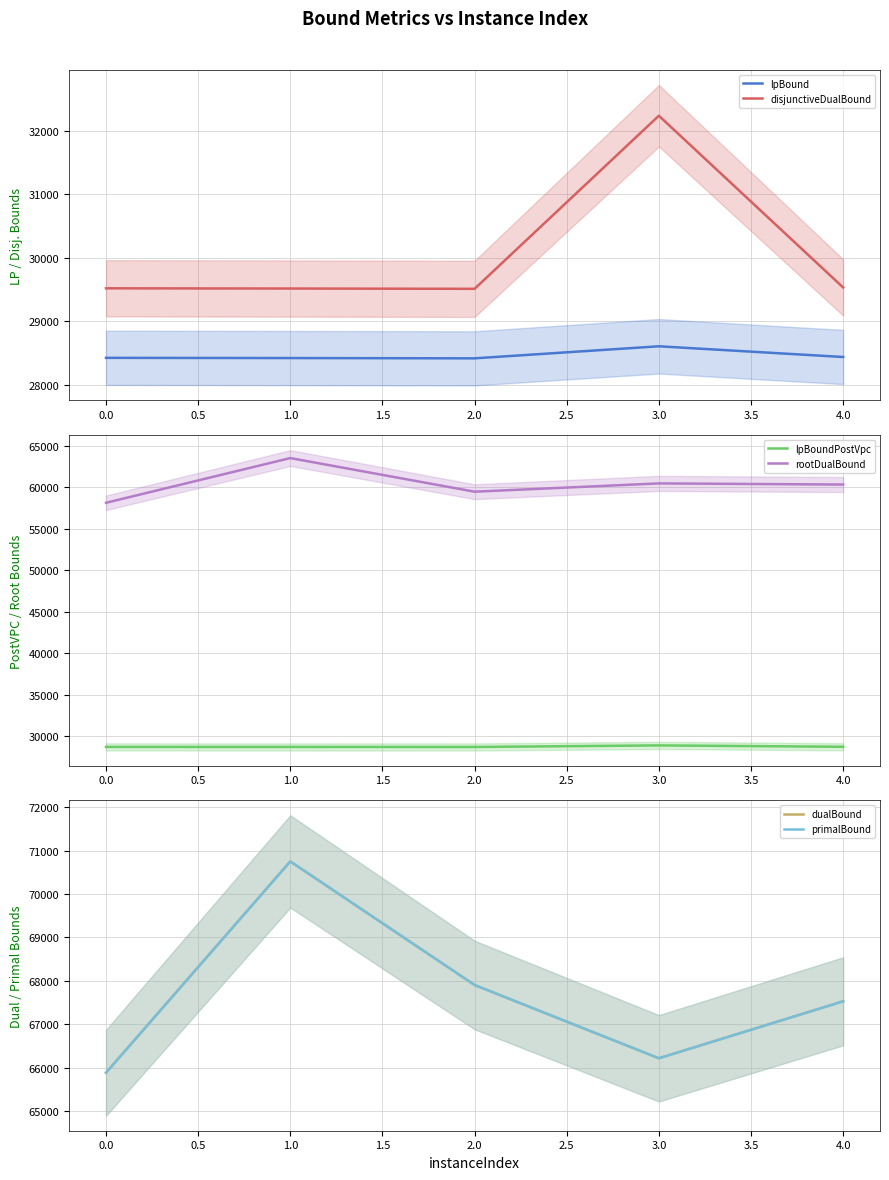

What is the sum of the lpBoundPostVpc values at 1.0 and 4.0?

57452.4